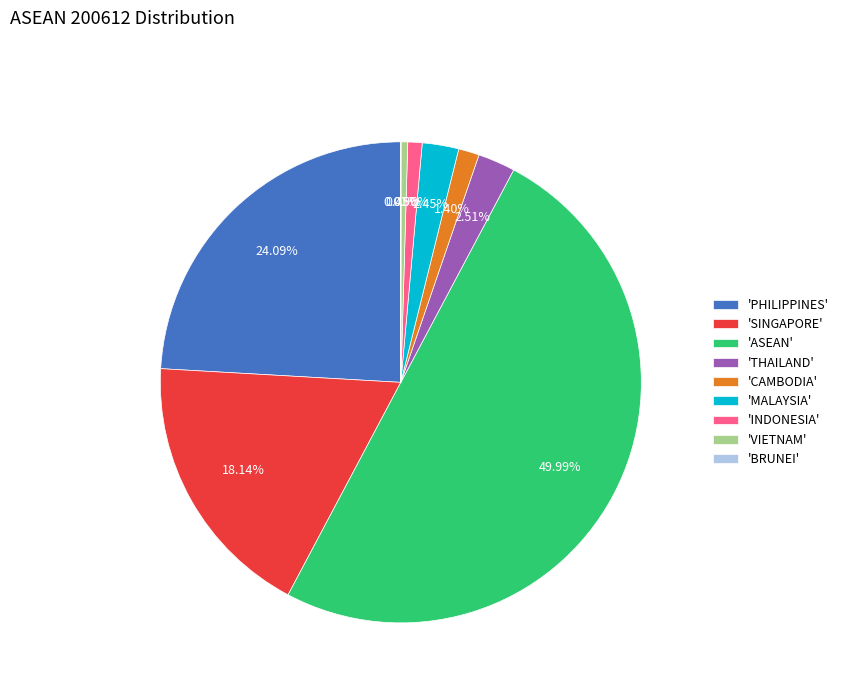

Which has a higher value, 'SINGAPORE' or 'PHILIPPINES'?

'PHILIPPINES'